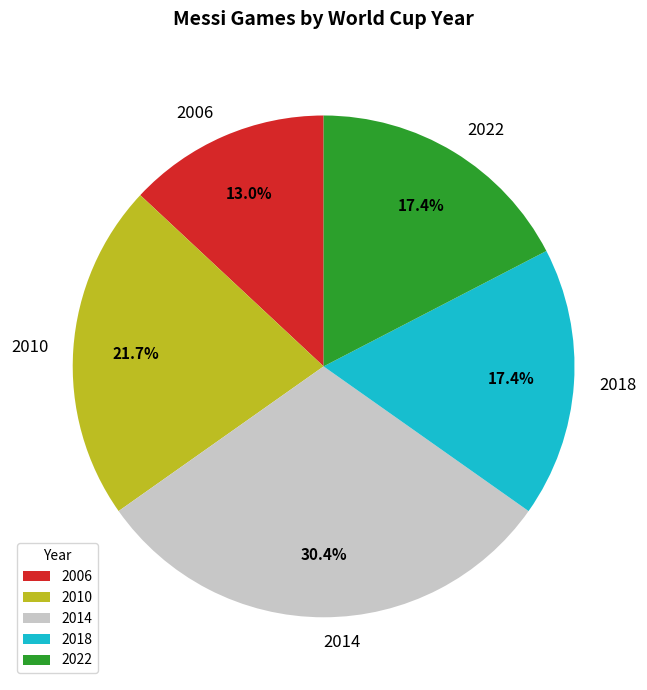

Is there a majority slice in this chart?

No